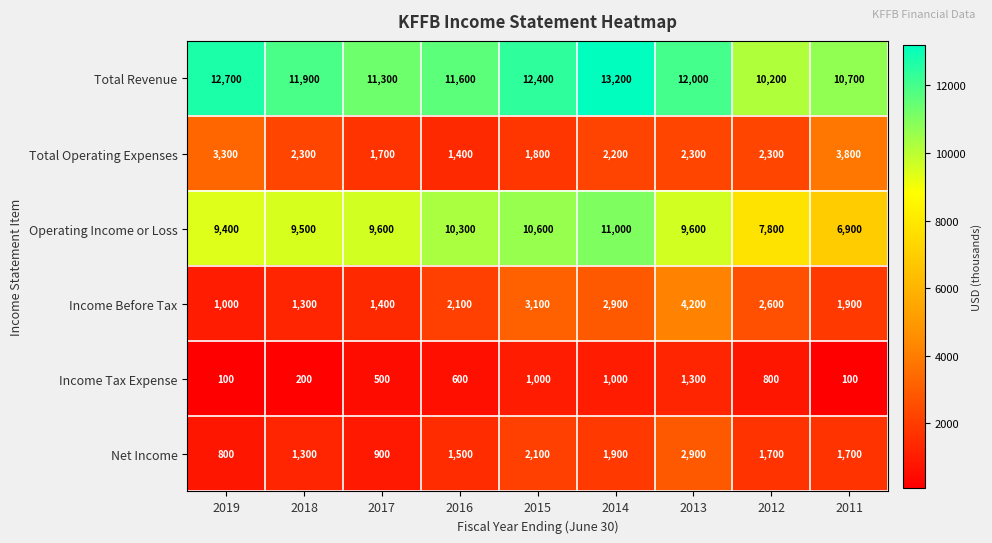

True or false: Total Revenue has a value of 10200 at 2012.

True